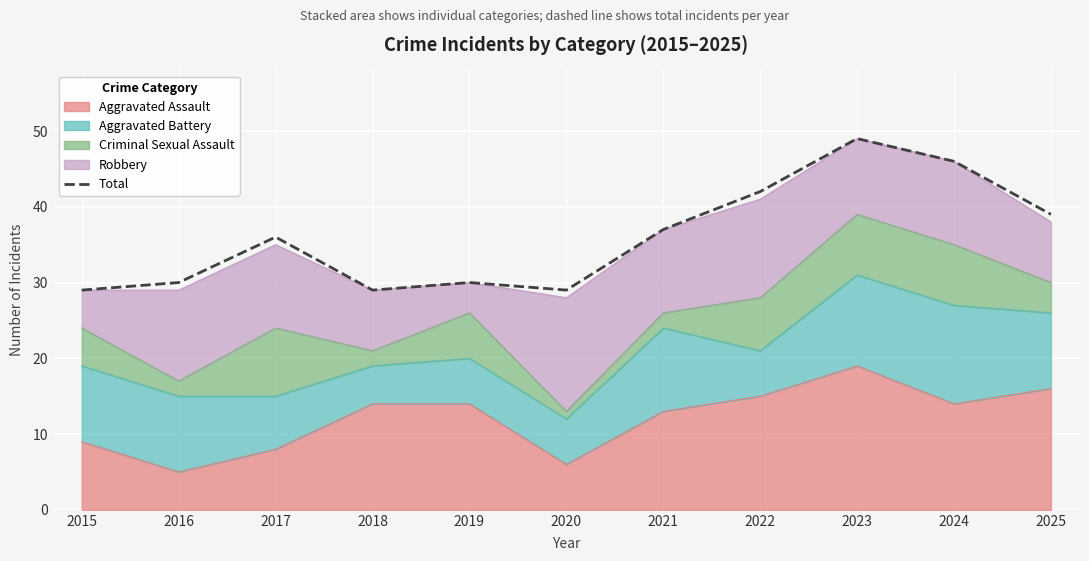

What is the difference between the maximum and minimum values?

20